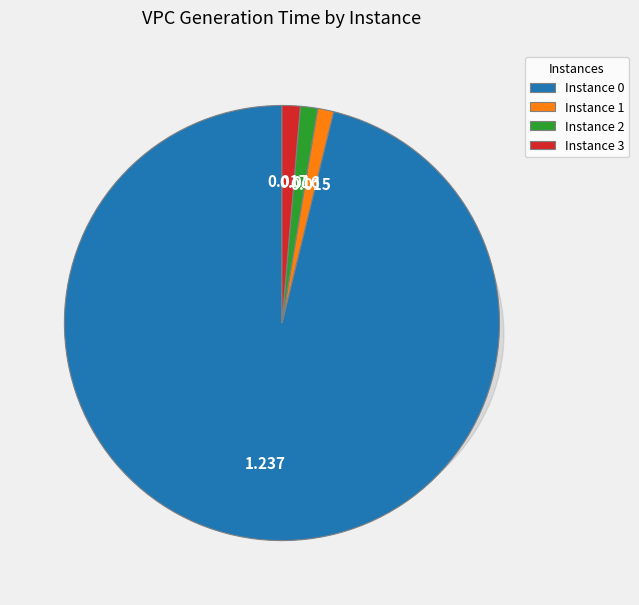

Rank the categories by value from lowest to highest.

1, 2, 3, 0